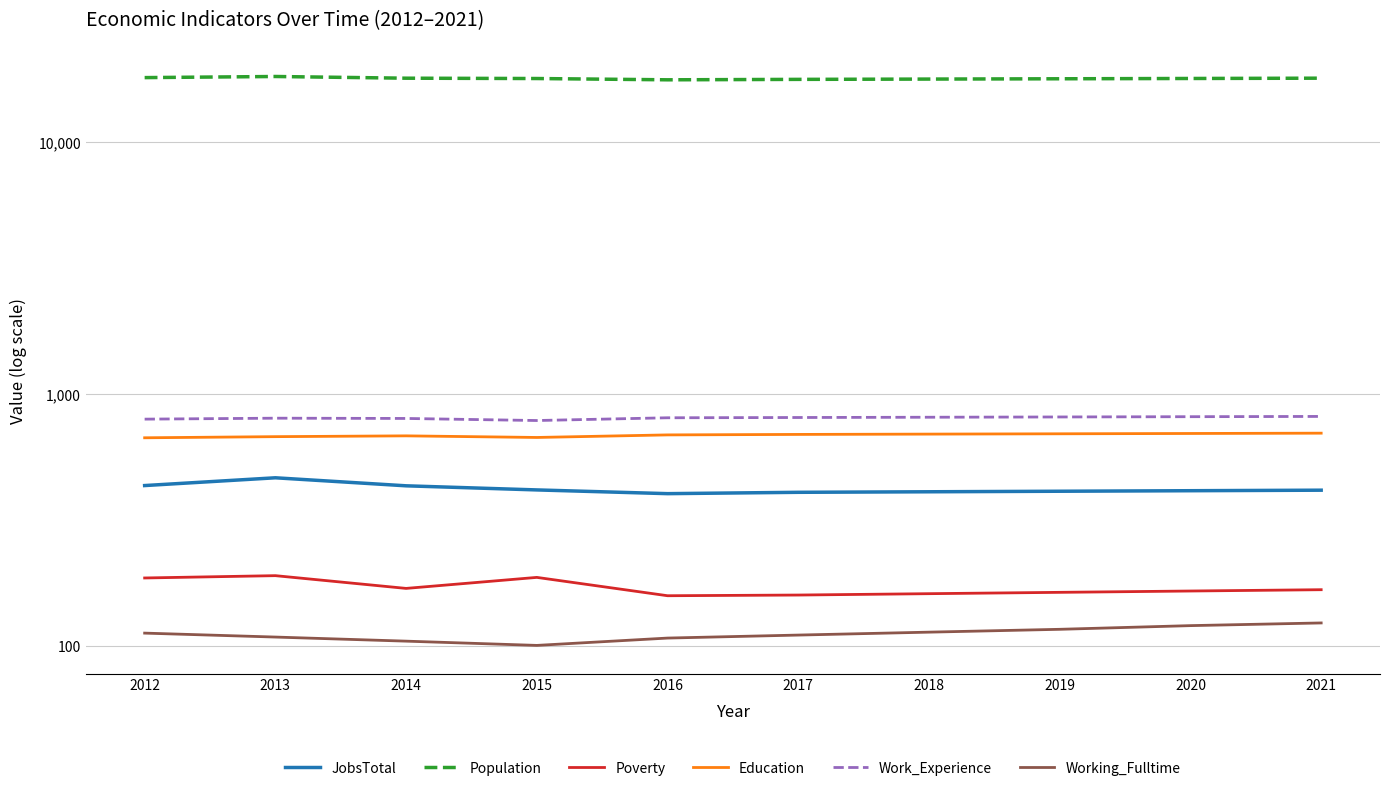

At how many categories does at least one series exceed 5536?

10